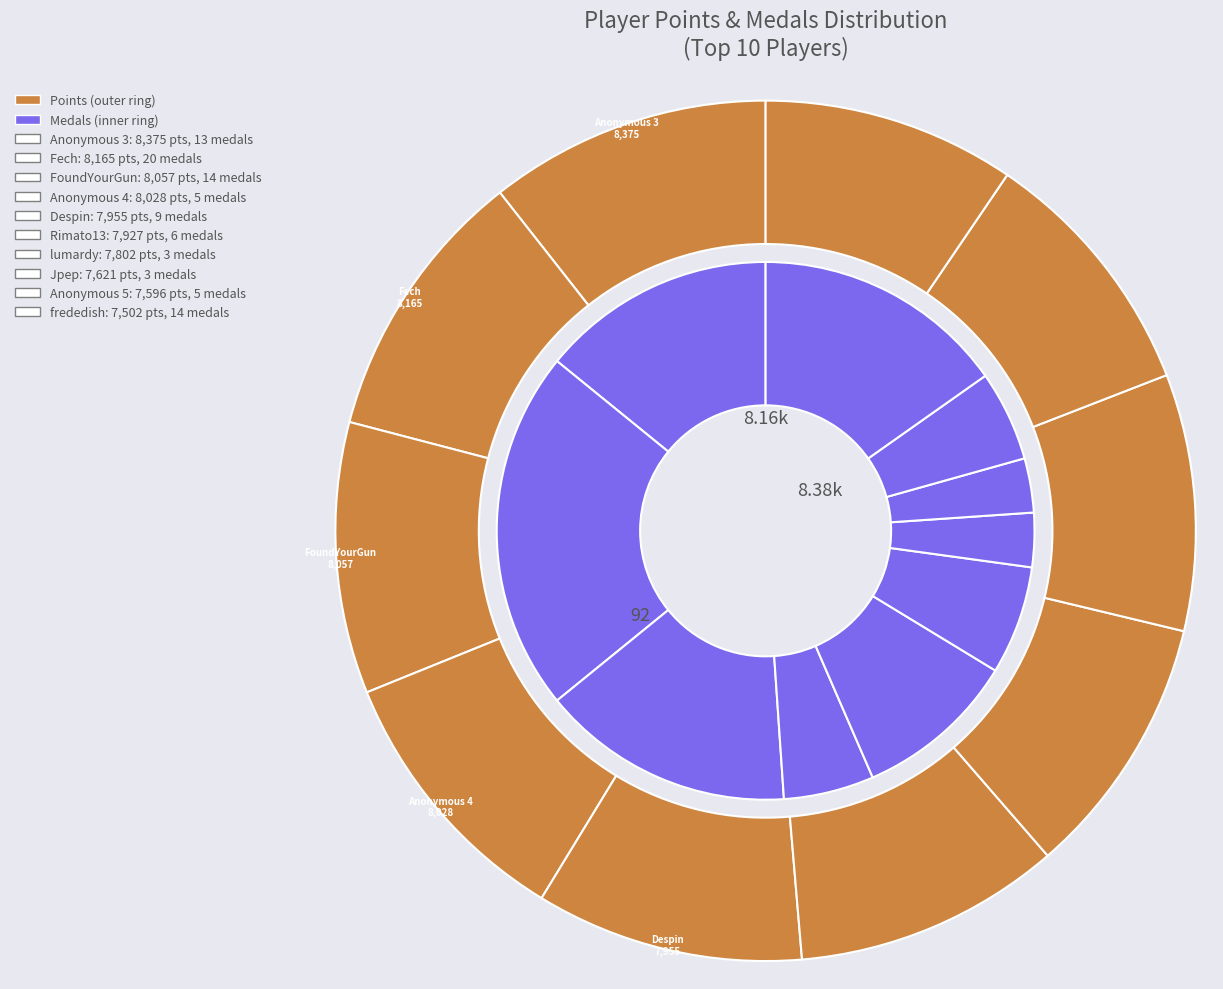

Which slice is the largest?

Fech